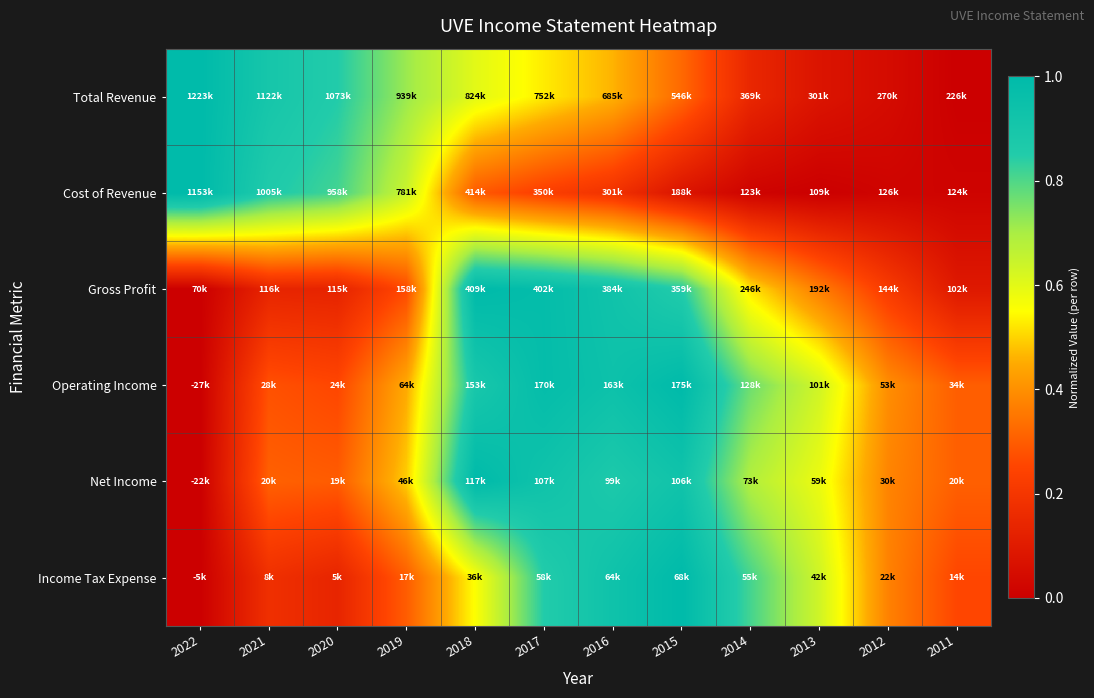

Reading right to left, transcribe all the data shown in this chart.

Total Revenue: 2011=0.0	2012=0.0	2013=0.1	2014=0.1	2015=0.3	2016=0.5	2017=0.5	2018=0.6	2019=0.7	2020=0.8	2021=0.9	2022=1.0
Cost of Revenue: 2011=0.0	2012=0.0	2013=0.0	2014=0.0	2015=0.1	2016=0.2	2017=0.2	2018=0.3	2019=0.6	2020=0.8	2021=0.9	2022=1.0
Gross Profit: 2011=0.1	2012=0.2	2013=0.4	2014=0.5	2015=0.9	2016=0.9	2017=1.0	2018=1.0	2019=0.3	2020=0.1	2021=0.1	2022=0.0
Operating Income: 2011=0.3	2012=0.4	2013=0.6	2014=0.8	2015=1.0	2016=0.9	2017=1.0	2018=0.9	2019=0.4	2020=0.3	2021=0.3	2022=0.0
Net Income: 2011=0.3	2012=0.4	2013=0.6	2014=0.7	2015=0.9	2016=0.9	2017=0.9	2018=1.0	2019=0.5	2020=0.3	2021=0.3	2022=0.0
Income Tax Expense: 2011=0.3	2012=0.4	2013=0.6	2014=0.8	2015=1.0	2016=0.9	2017=0.9	2018=0.6	2019=0.3	2020=0.1	2021=0.2	2022=0.0